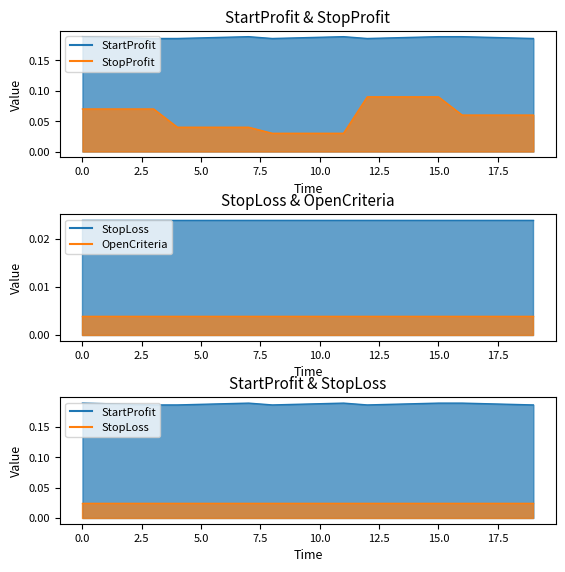

Count the number of data series in this chart.

4